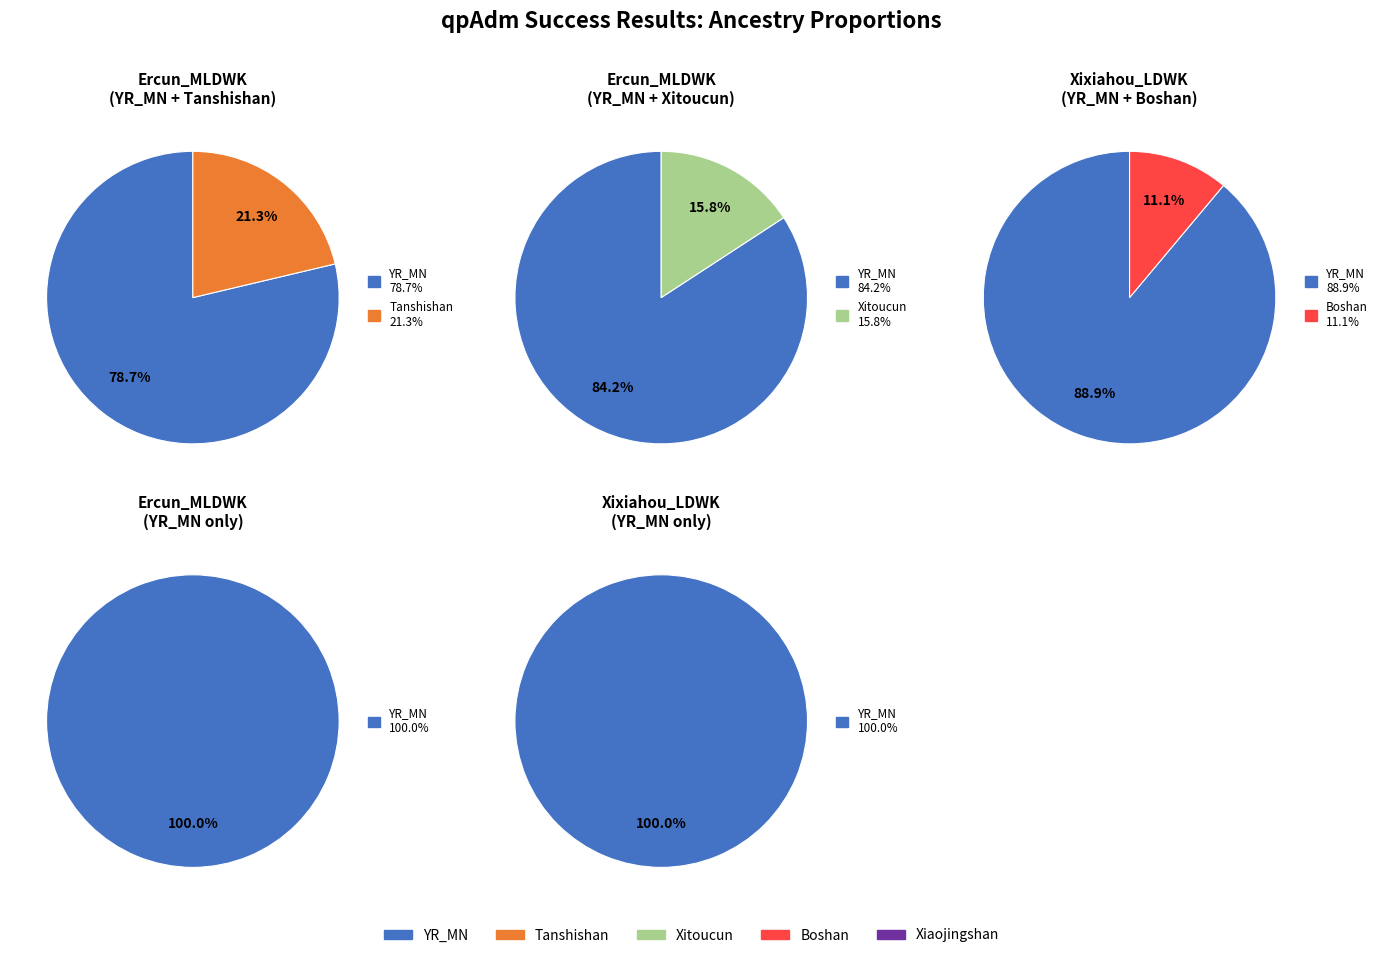

What portion of the pie excludes 1?

78.7%